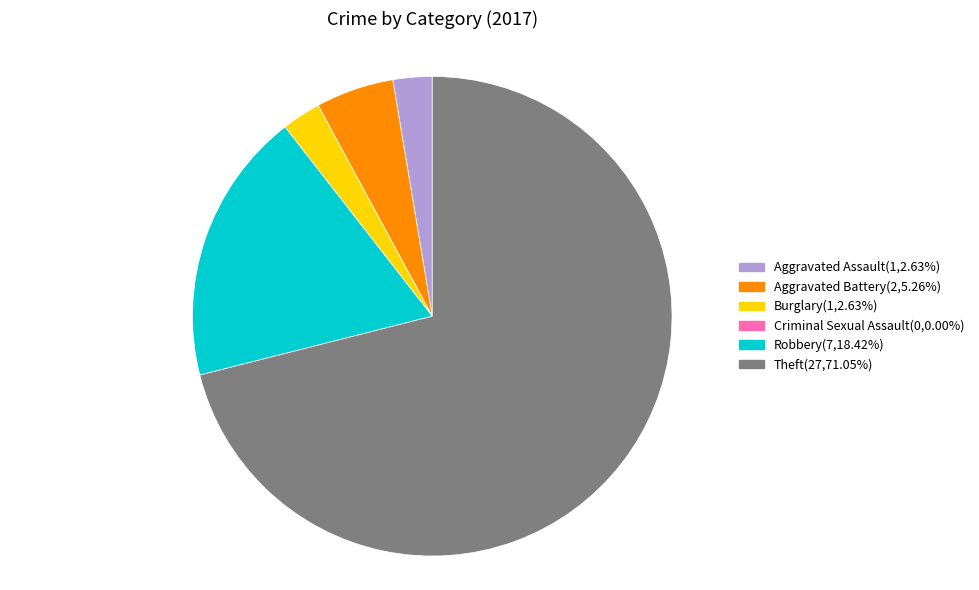

Is Theft the majority of the pie?

Yes